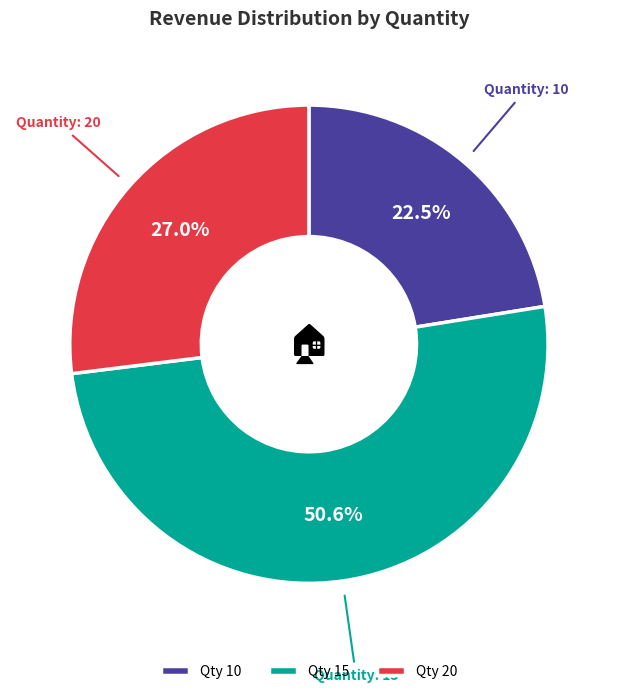

Between Qty 10 and Qty 20, which is larger?

Qty 20